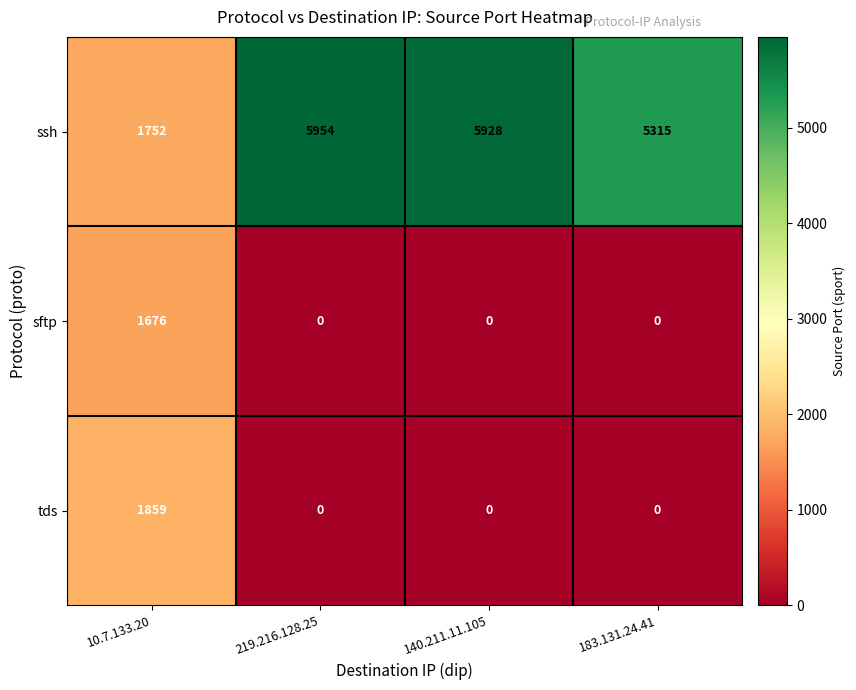

What is the highest value of the sftp series?

1676